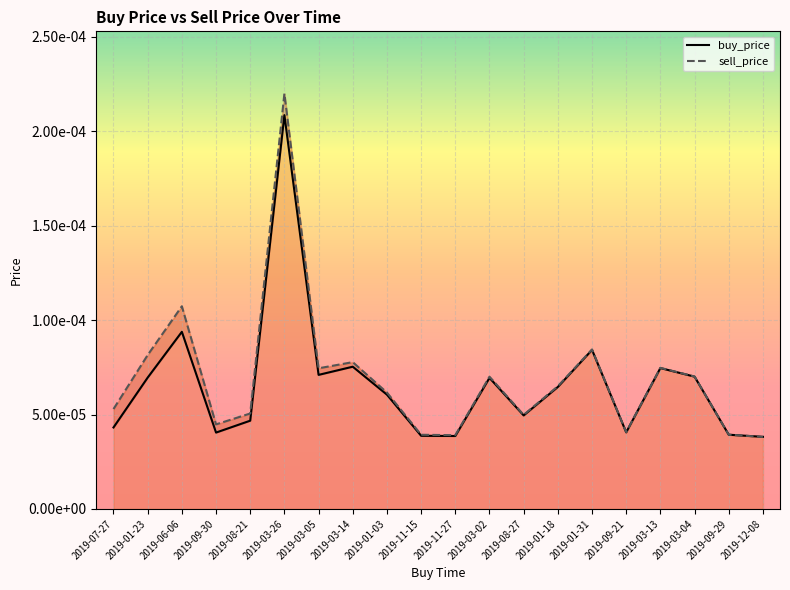

In sell_price, how many points are lower than both neighbors (excluding endpoints)?

5